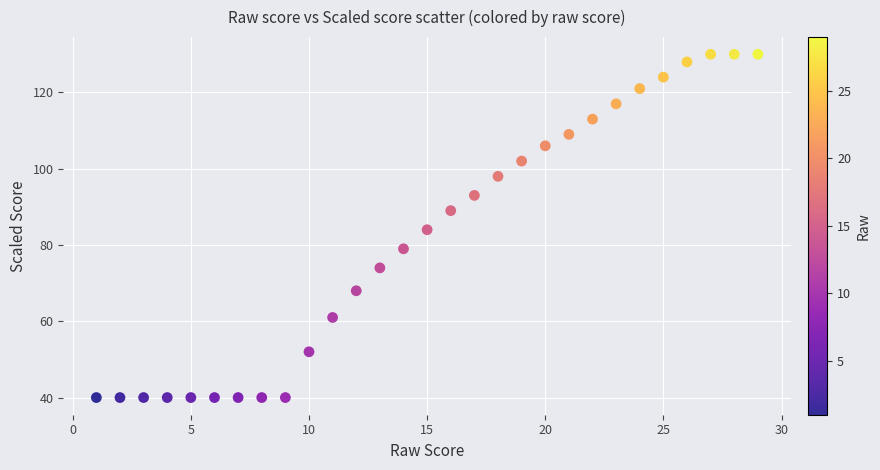

What Y value in the scatter plot is closest to 85?

84